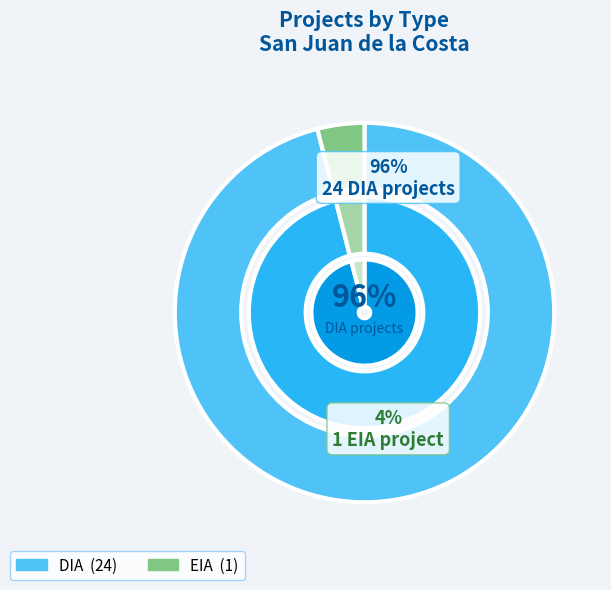

Count the number of slices in the pie.

2